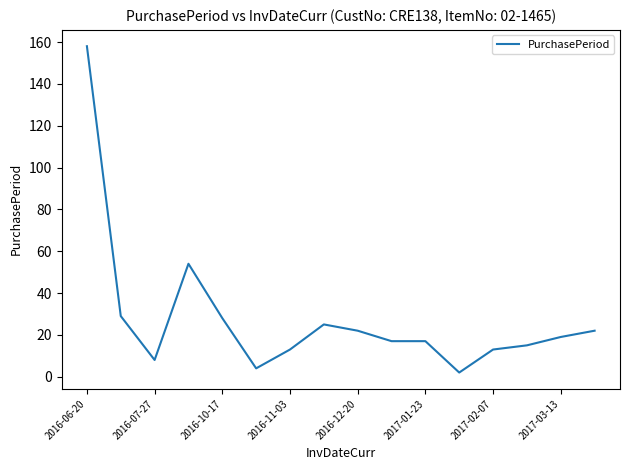

What is the greatest value displayed?

158